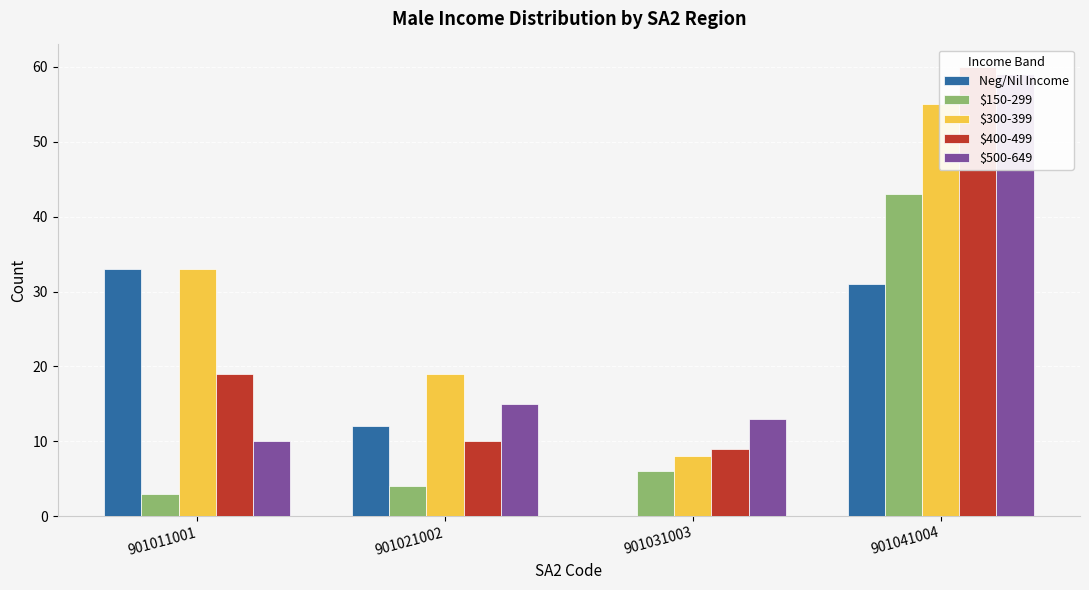

List the series in order of their peak value, highest first.

$400-499, $500-649, $300-399, $150-299, Neg/Nil Income